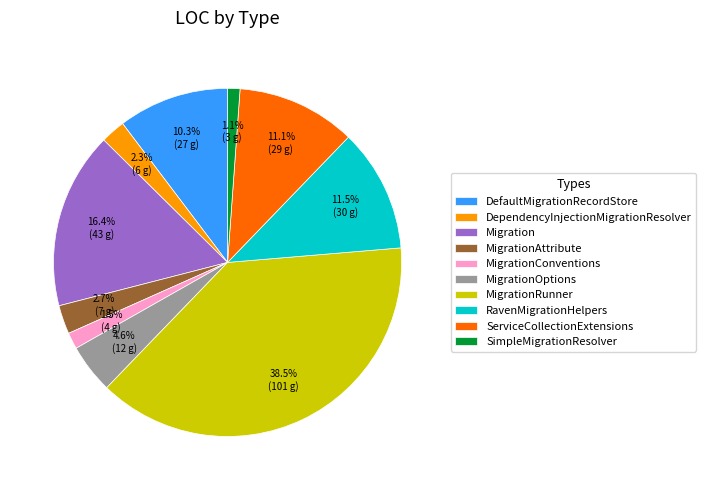

Does DependencyInjectionMigrationResolver represent more than half of the total?

No